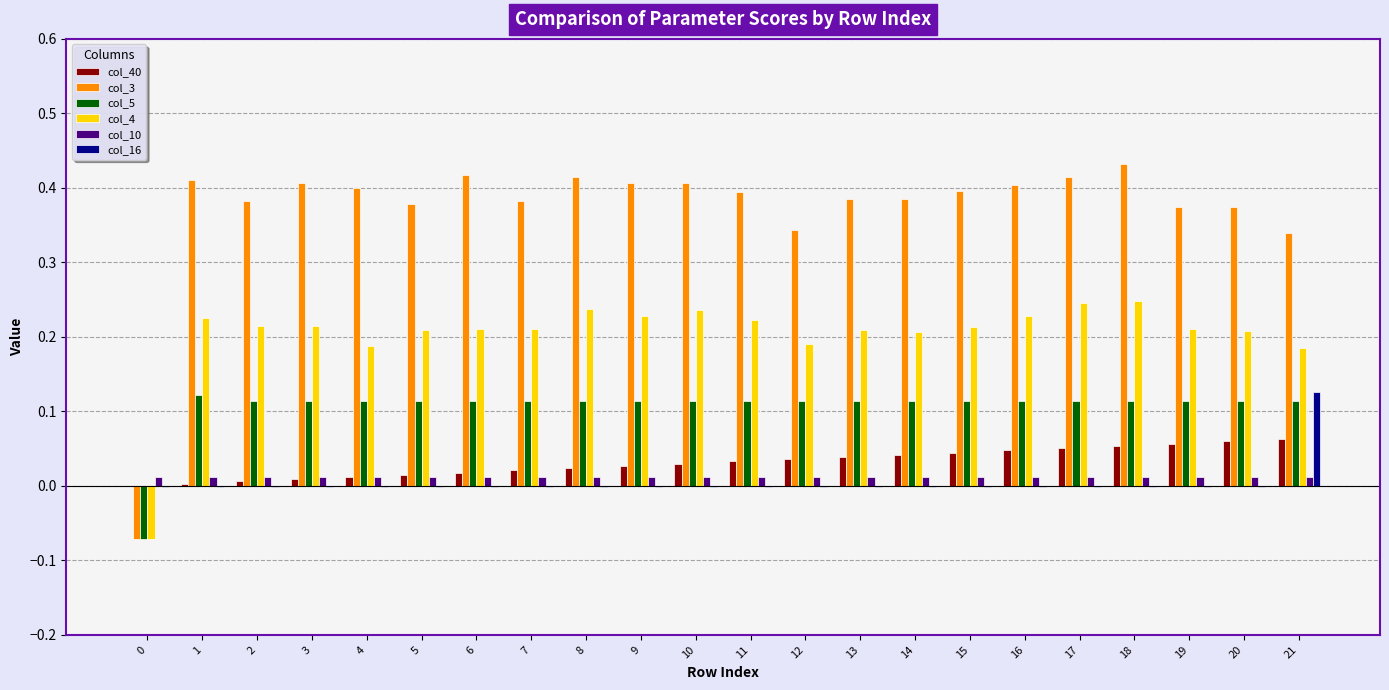

Is it true that col_40 equals 0.0 at 0?

True